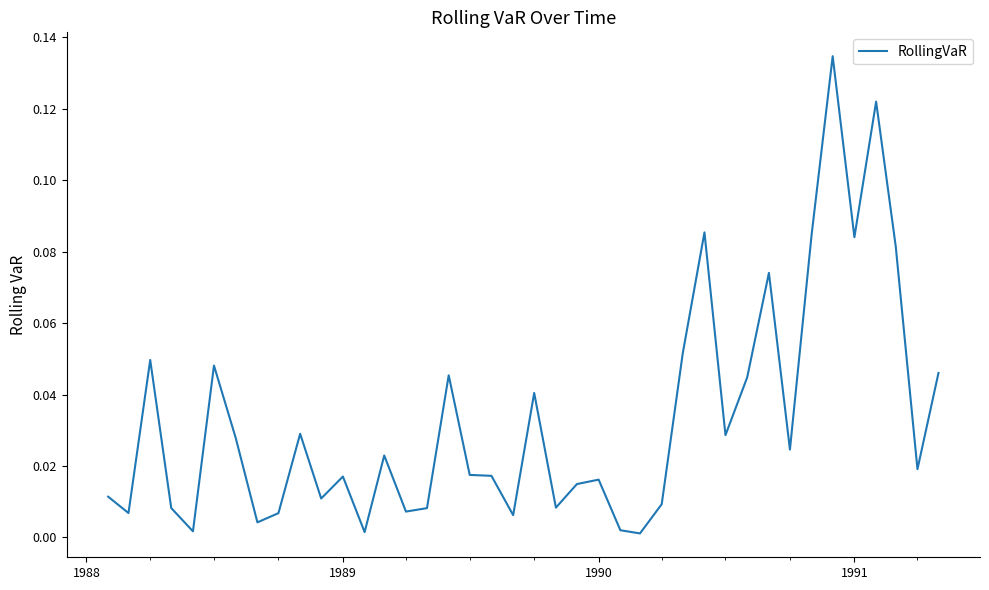

What is the greatest value displayed?

0.1